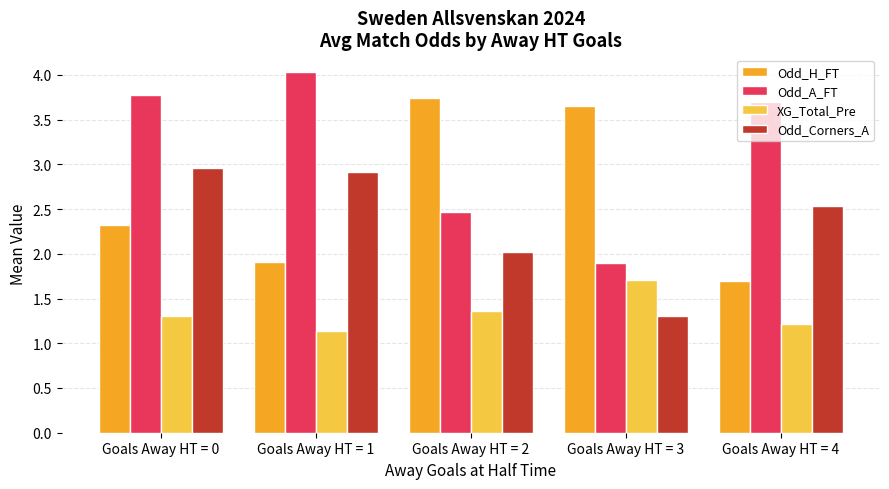

Is it true that XG_Total_Pre equals 1.6 at Goals Away HT = 1?

False